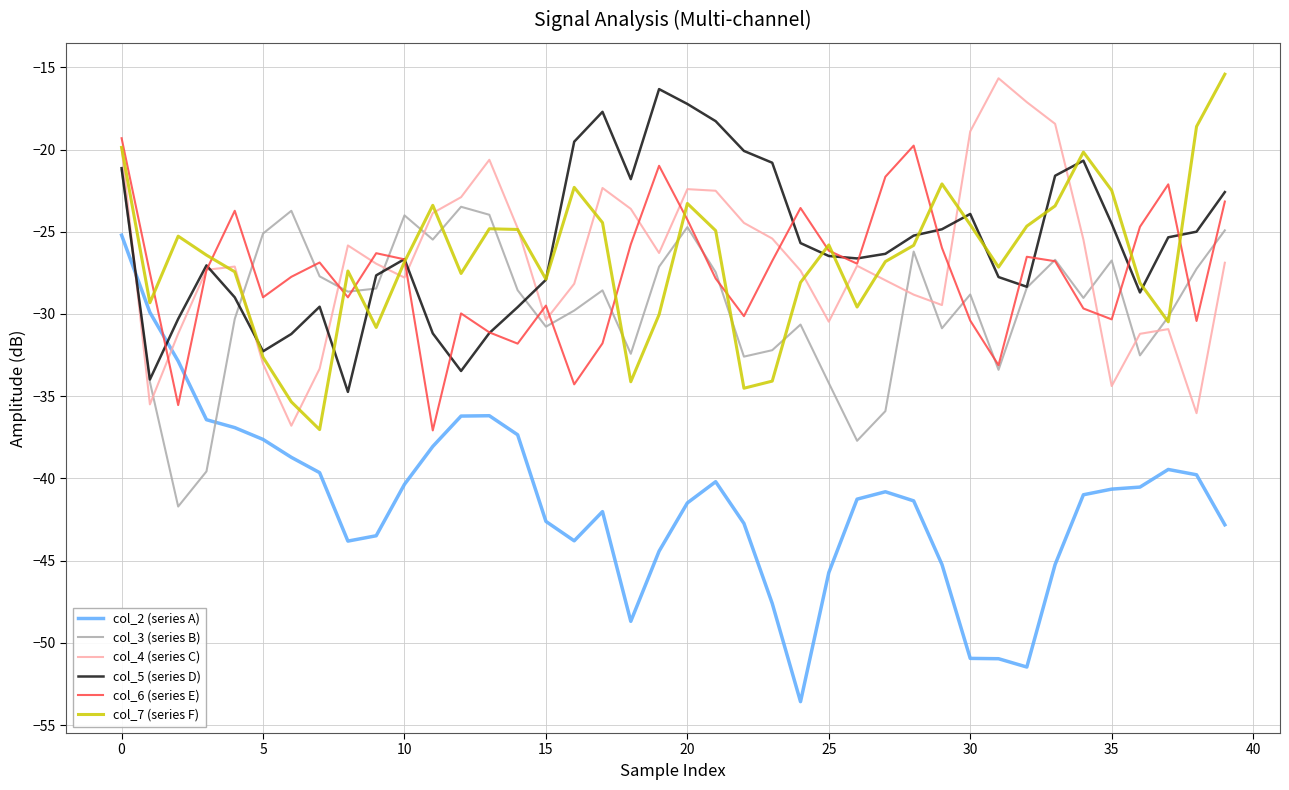

Which series ends up on top after the final intersection of col_2 (series A) and col_4 (series C)?

col_4 (series C)